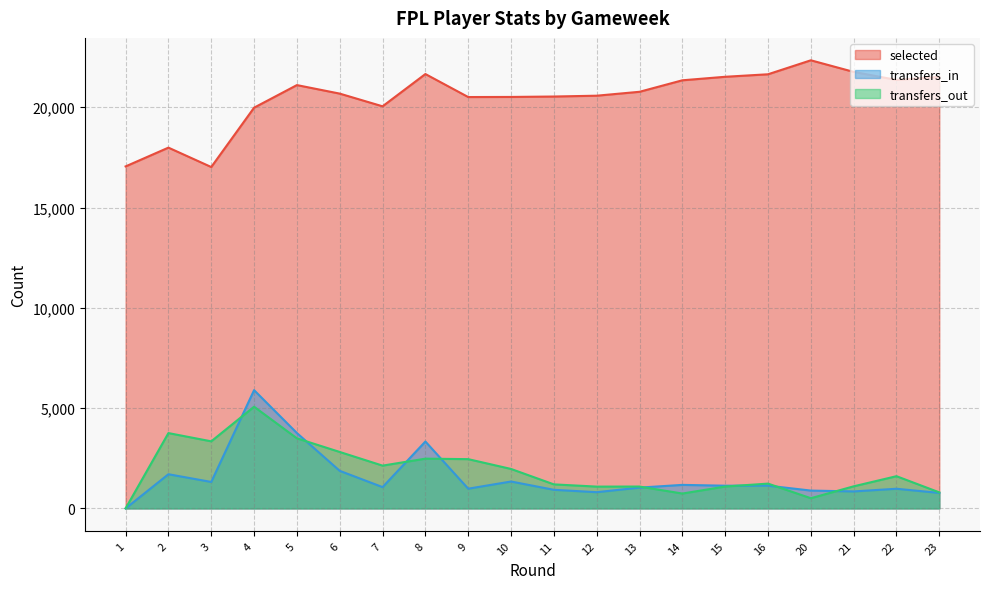

Count the number of categories in the chart.

20